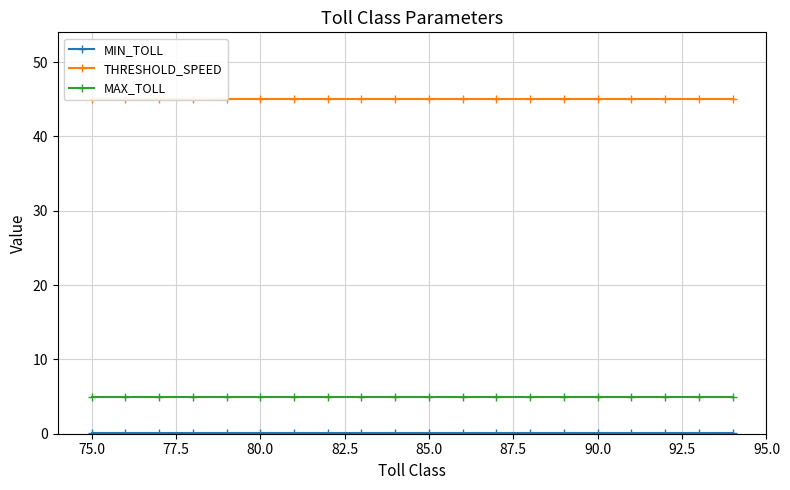

Rank the series at 80.0 from highest to lowest value.

THRESHOLD_SPEED, MAX_TOLL, MIN_TOLL